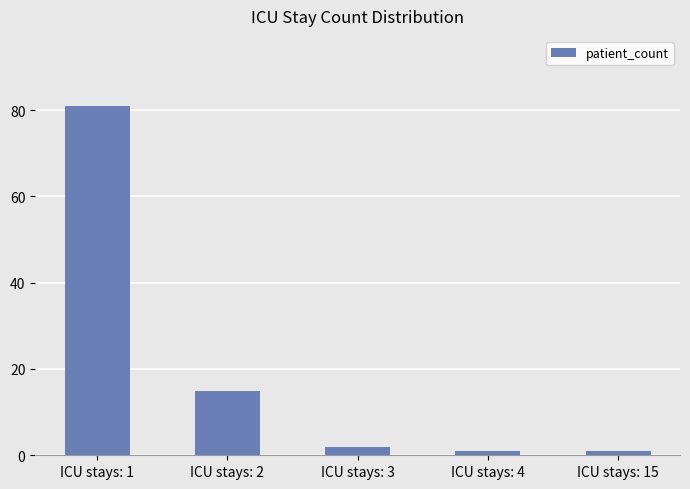

What is the difference between the maximum and minimum values?

80